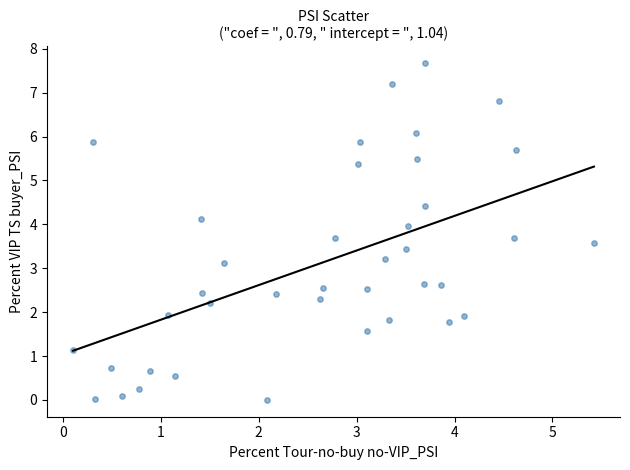

What Y value in the scatter plot is closest to 3?

3.1